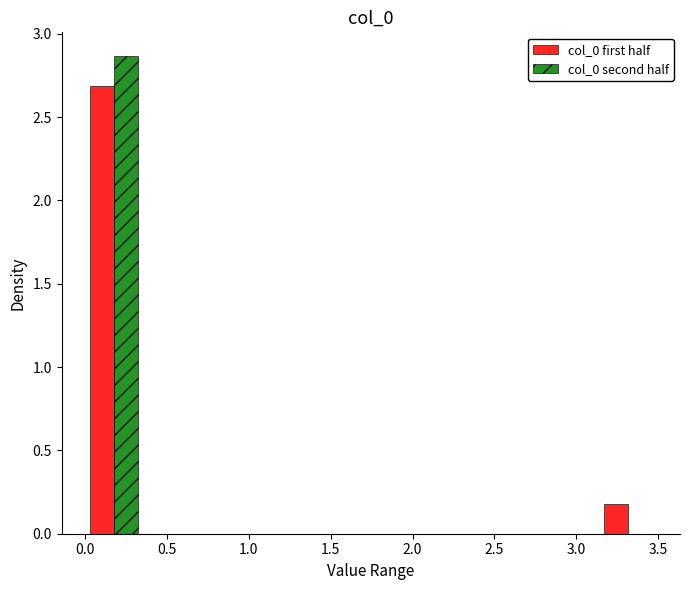

In the col_0 first half series, which range on the x-axis has the tallest bar?

0.00 to 0.35